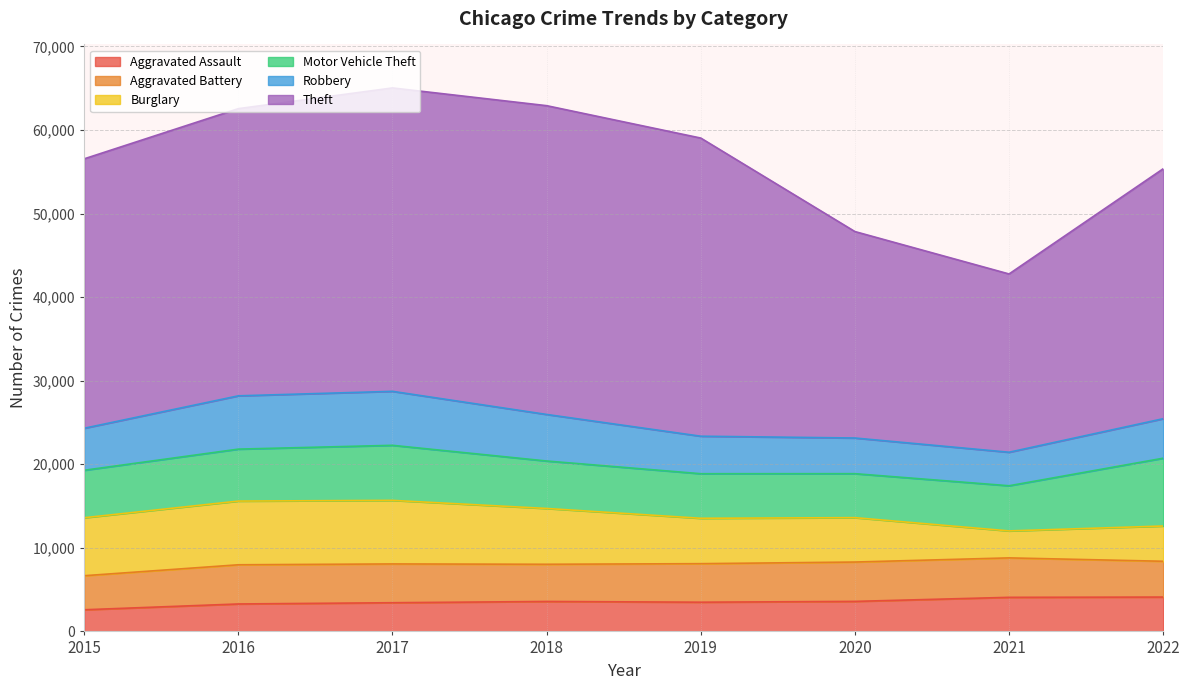

Is it true that Aggravated Assault equals 4162 at 2015?

False